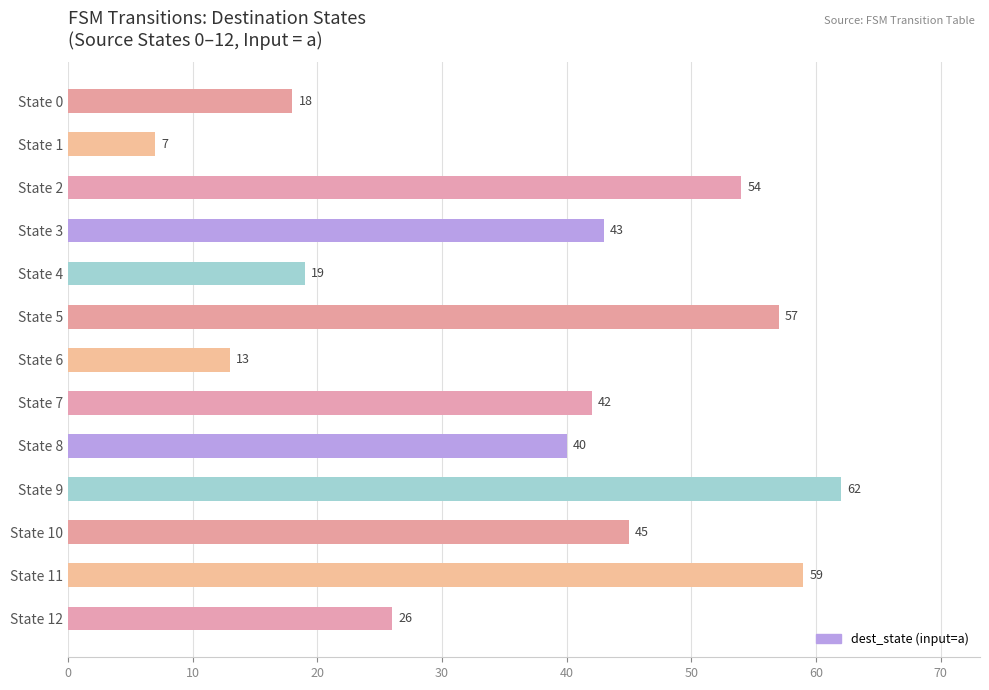

Does the chart contain any negative values?

No